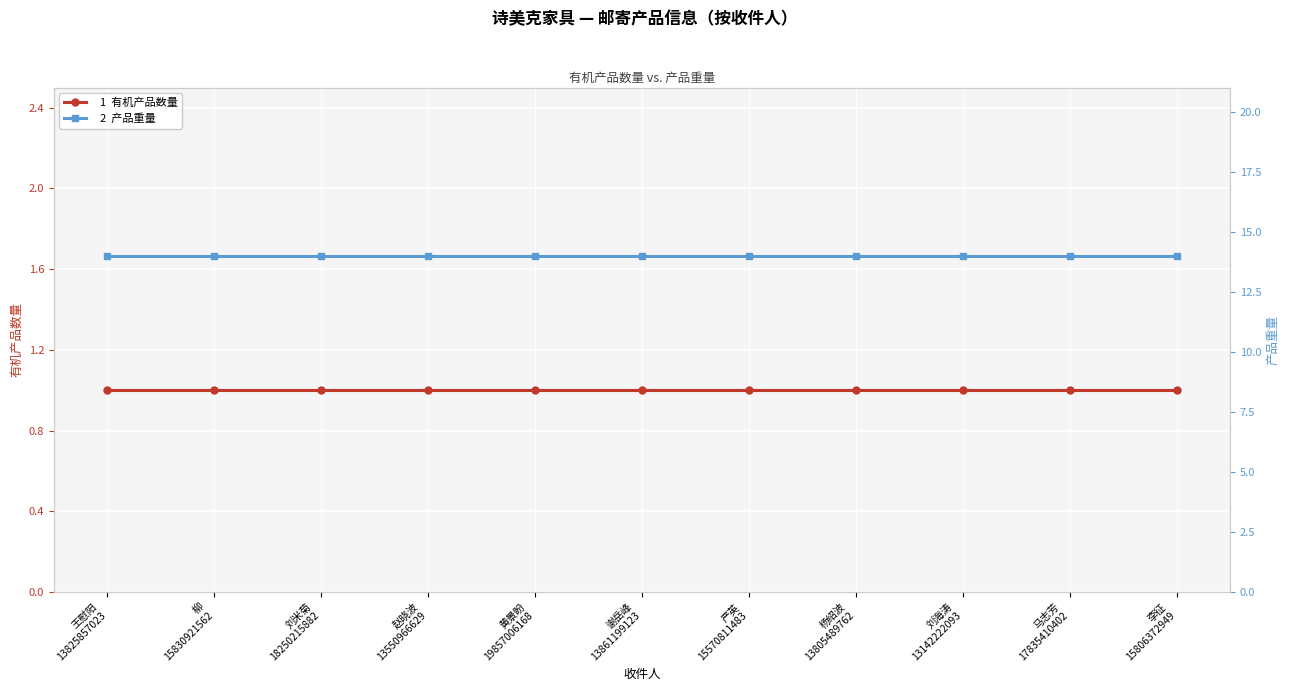

How many lines are shown in the chart?

2